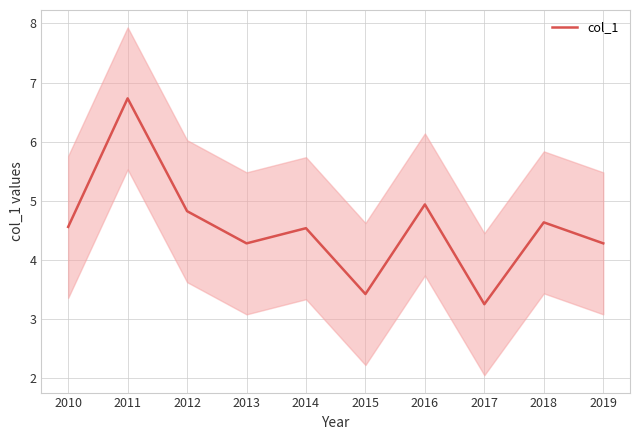

Is it true that the value at 2016 is 4.9?

True